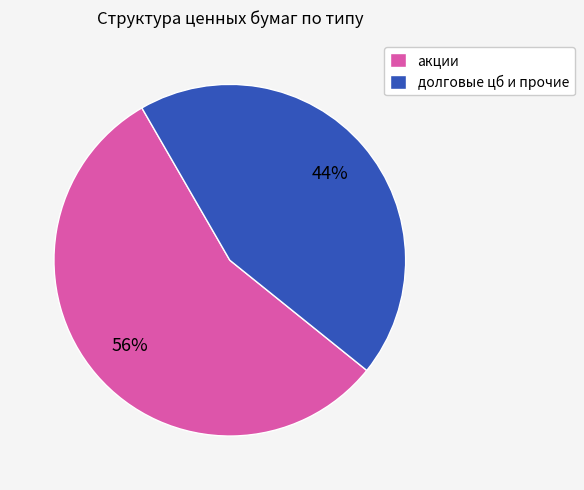

The акции slice represents 65% of the pie. True or false?

False